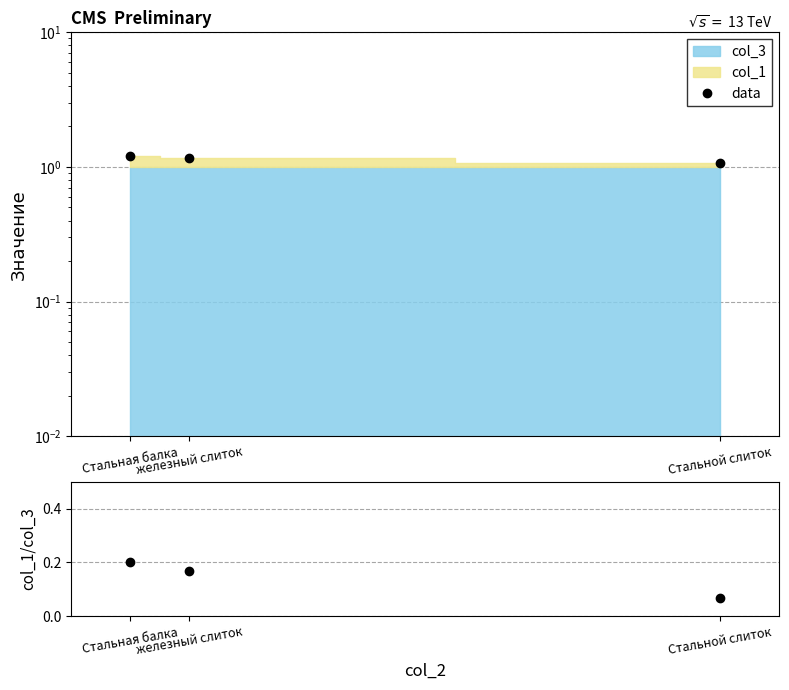

What is the difference between the highest and lowest values at Стальной слиток?

1.0